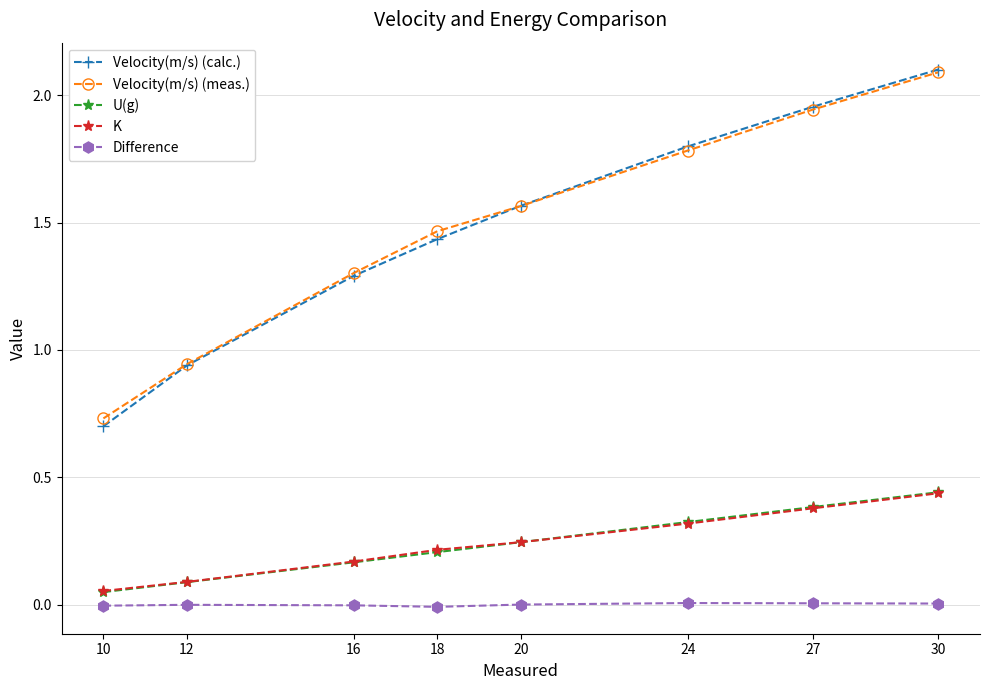

Which series changed the most between 12 and 18?

Velocity(m/s) (meas.)